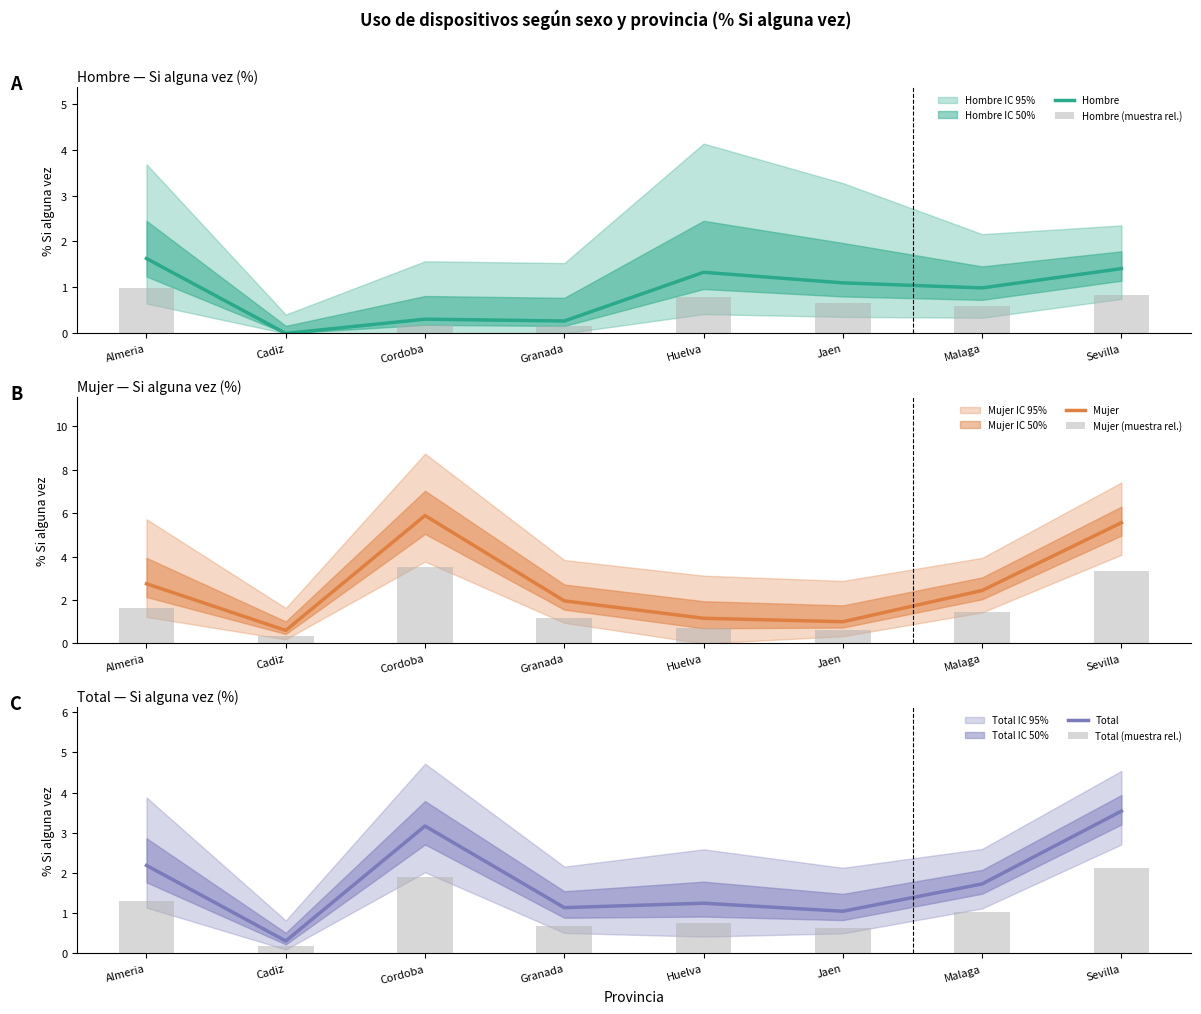

At which label does Total (muestra rel.) reach its peak?

Sevilla